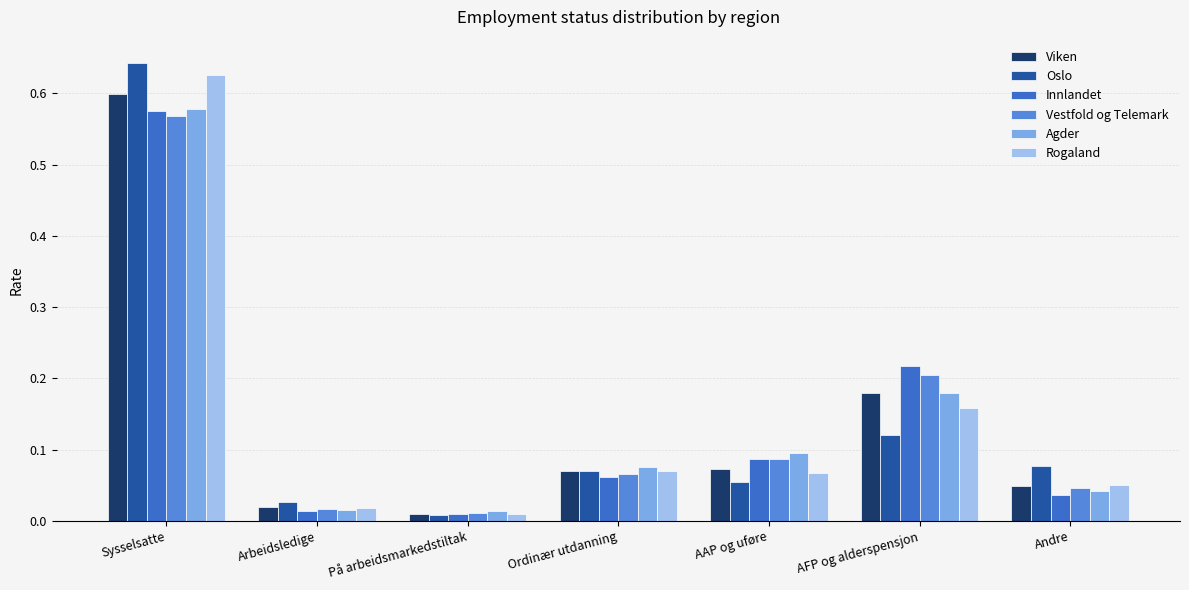

Which series has the widest spread of values?

Oslo